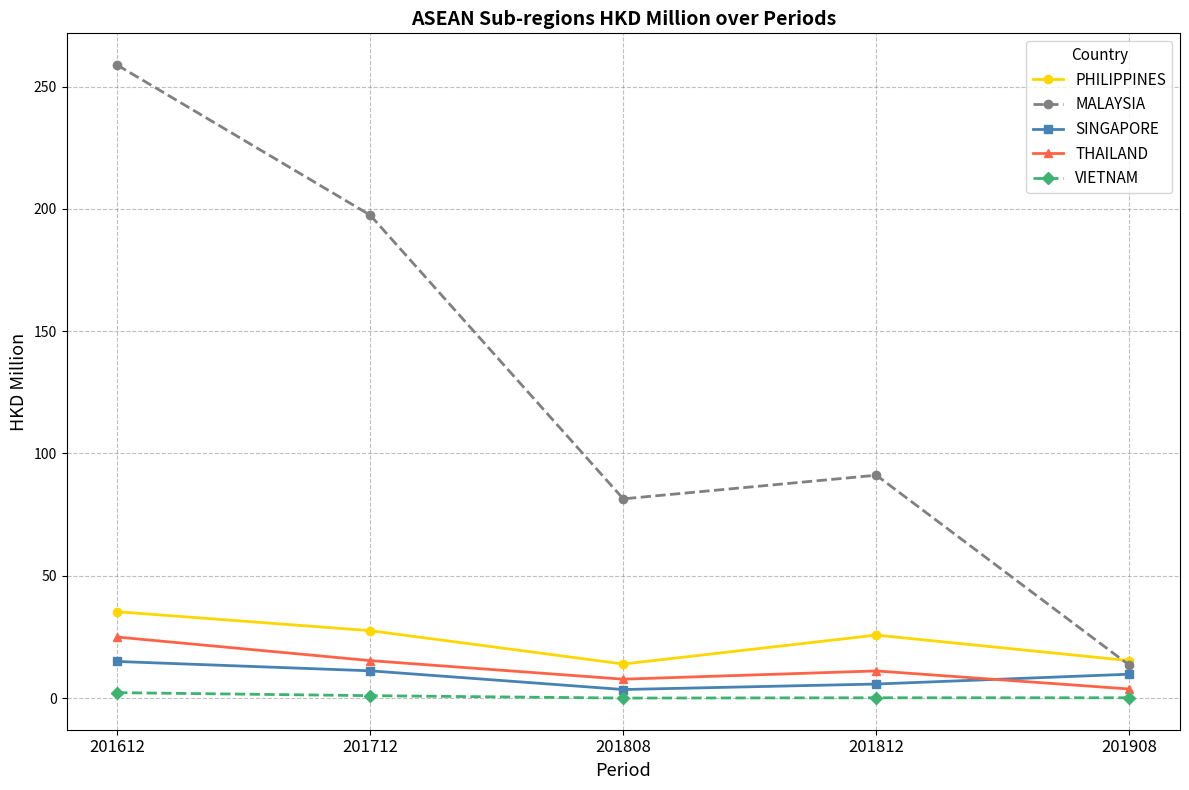

What is the lowest value of the MALAYSIA series?

13.4